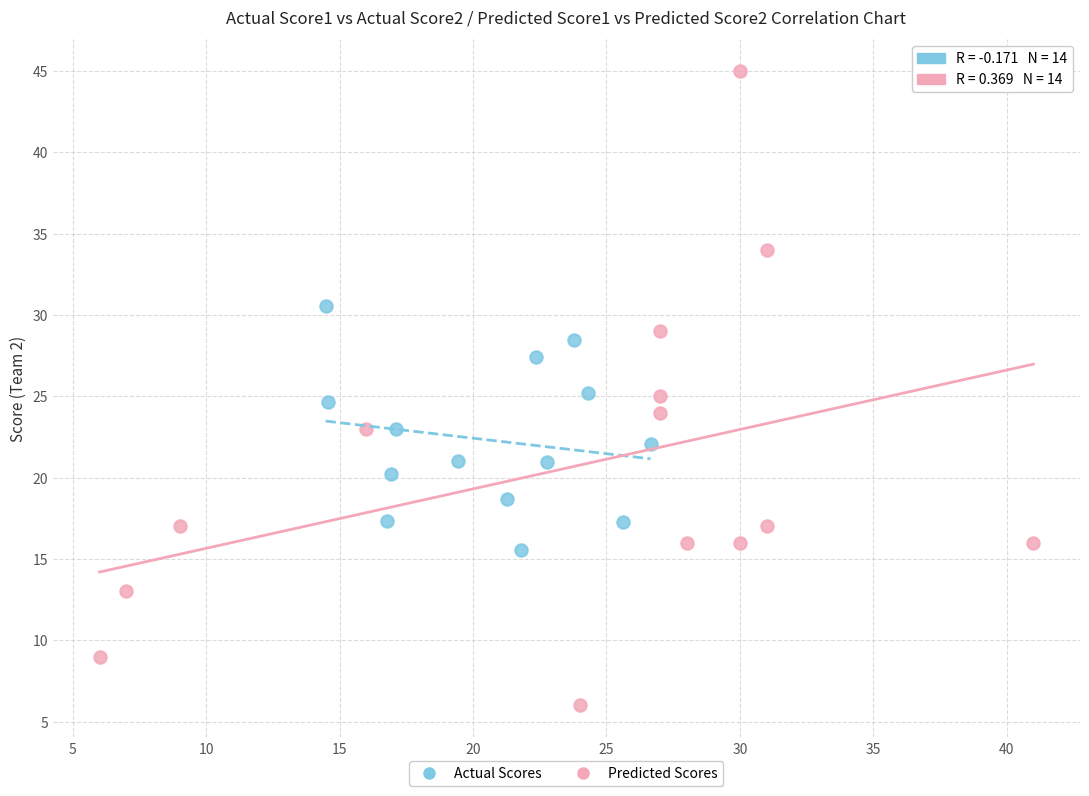

What are all the series names shown in the legend?

Actual Scores, Predicted Scores